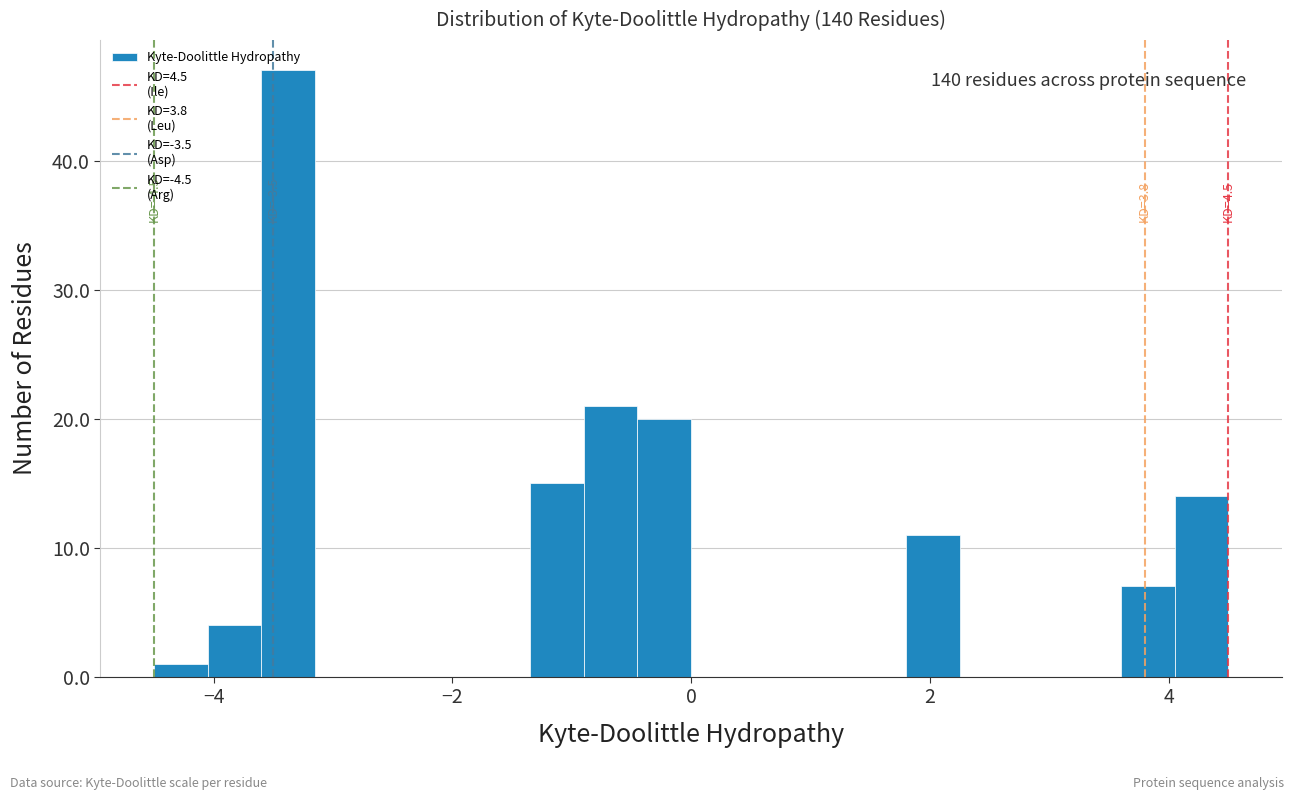

Around what value on the x-axis is the tallest bar? Give the approximate position of its centre, as read against the axis.

-3.4